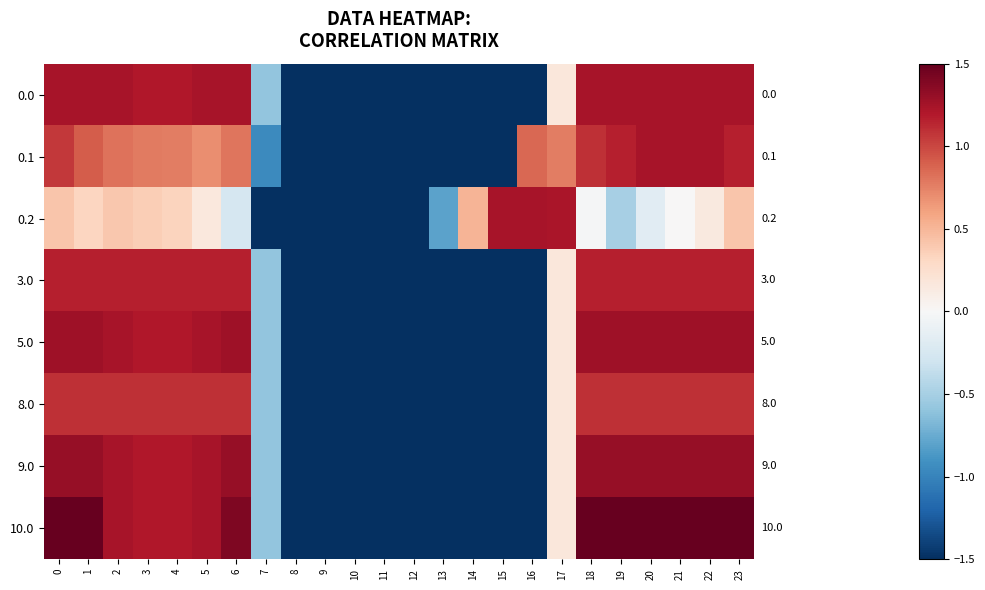

Rank the series by their maximum value, from lowest to highest.

8.0, 3.0, 0.0, 0.1, 0.2, 5.0, 9.0, 10.0